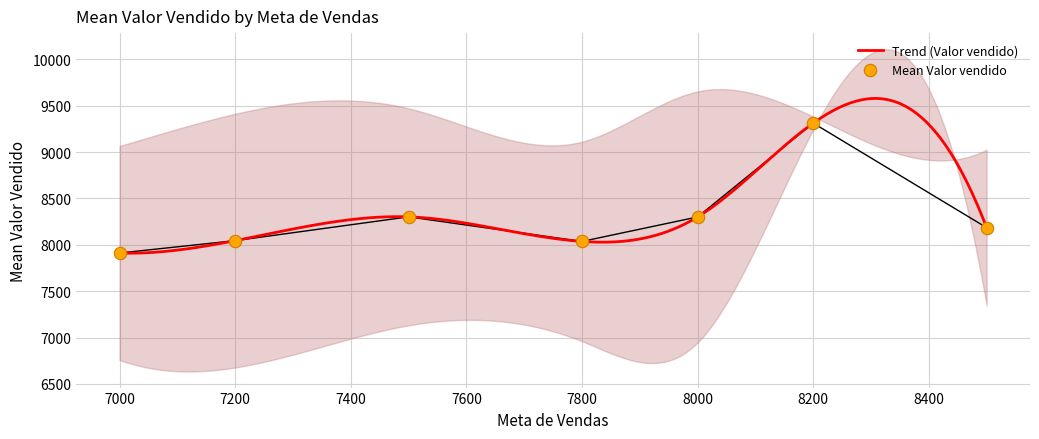

What is the lowest value of the Trend (Valor vendido) series?

7909.6